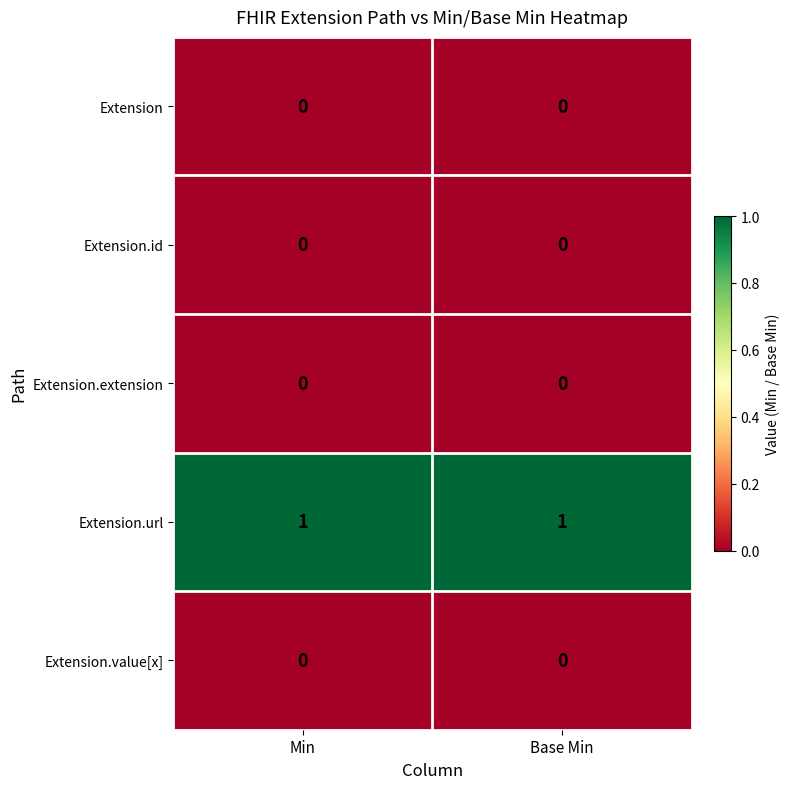

At how many categories does at least one series exceed 0?

2